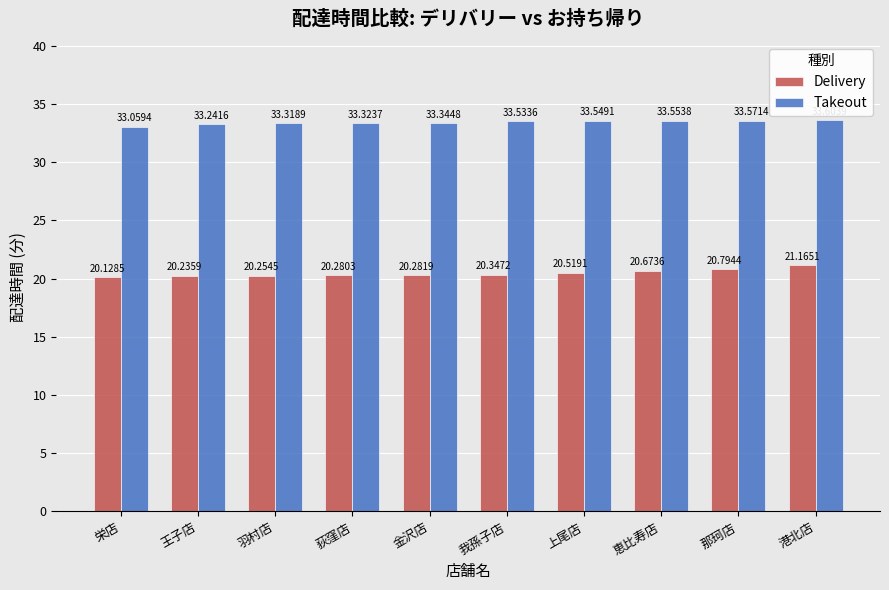

Which series has the widest spread of values?

Delivery